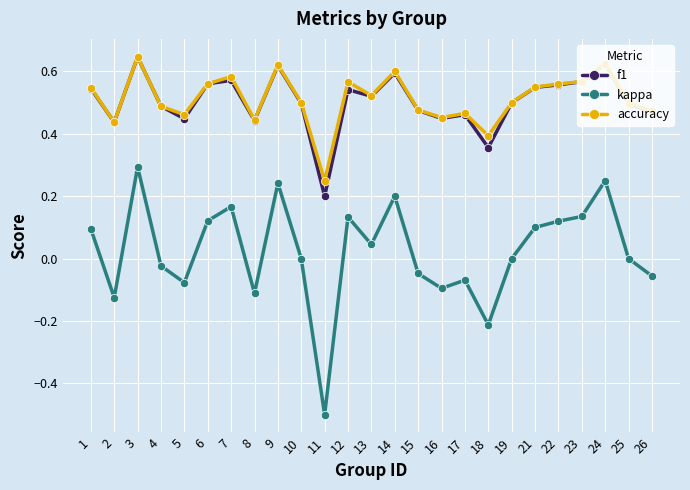

Between 7 and 10, which series saw the biggest shift?

kappa